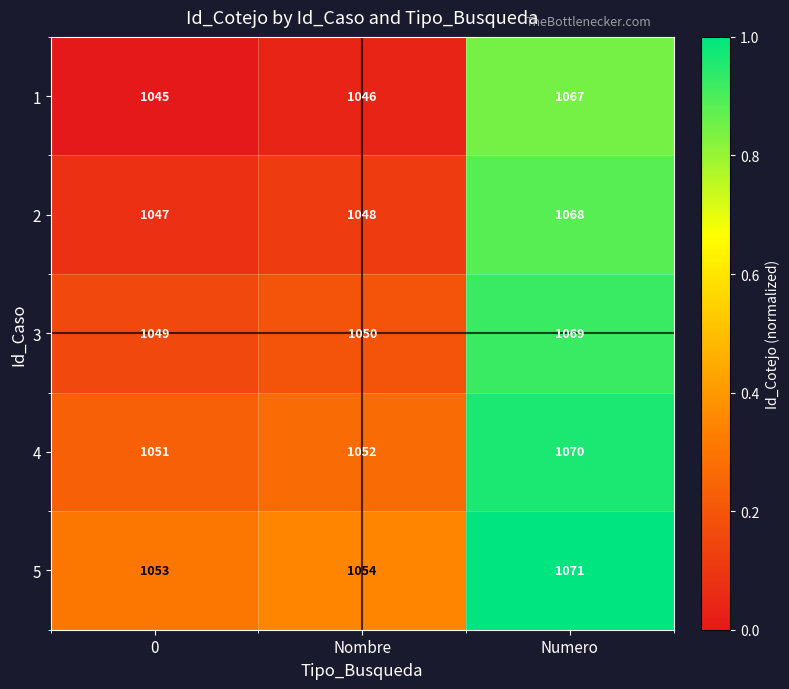

Rank the series by their maximum value, from lowest to highest.

1, 2, 3, 4, 5